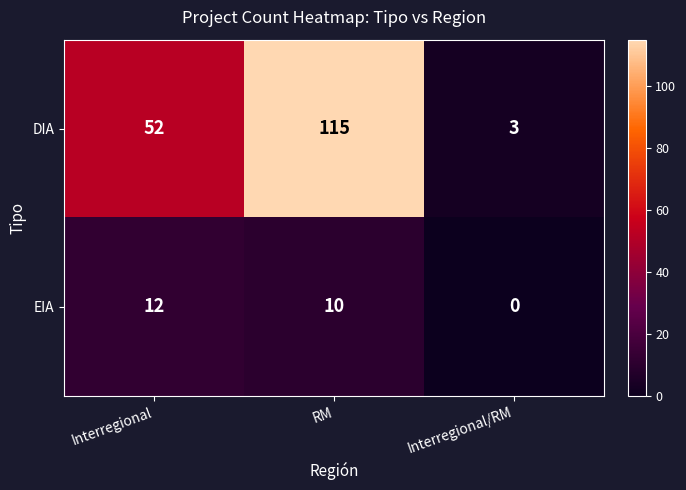

How many values in the EIA series are below 10?

1